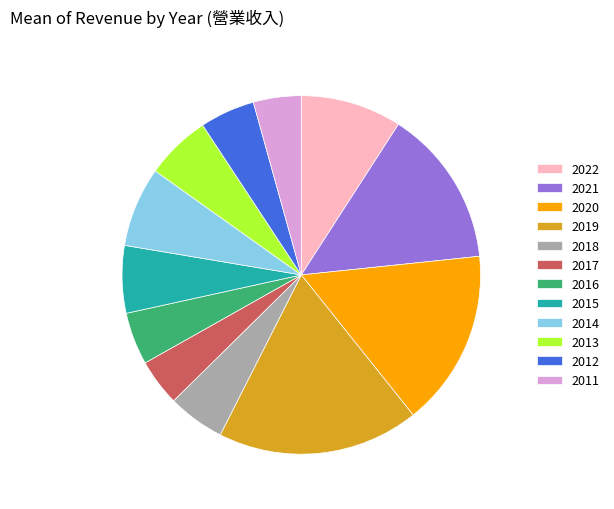

Combined, do 2015 and 2020 account for over 50%?

No